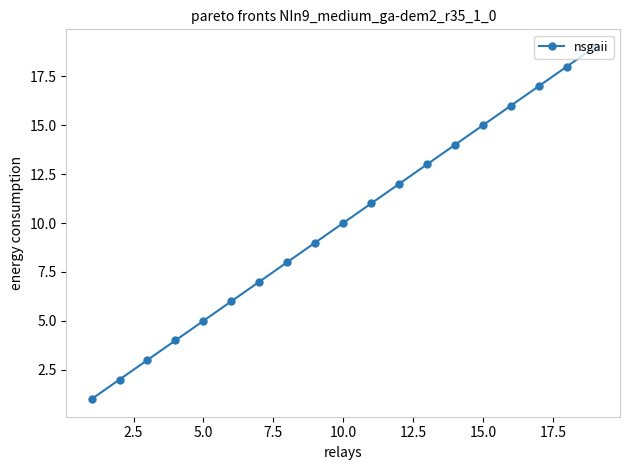

What is the difference between the maximum and minimum values?

18